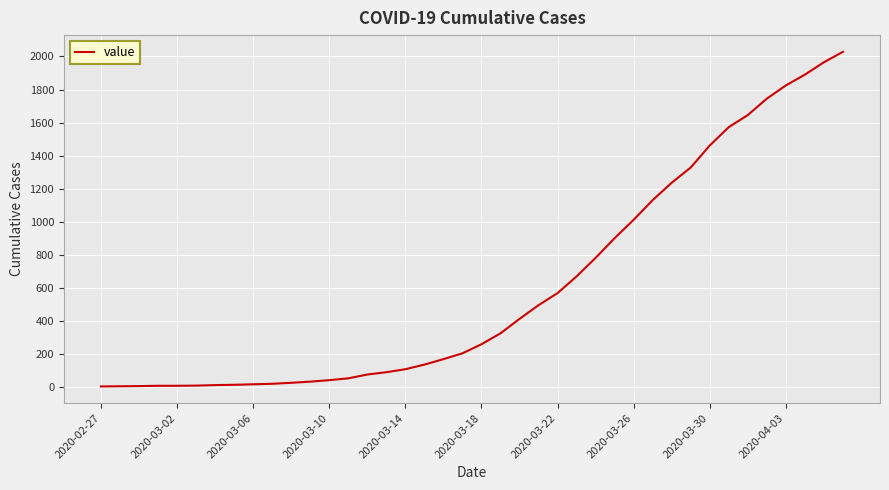

How many values are below 261?

20